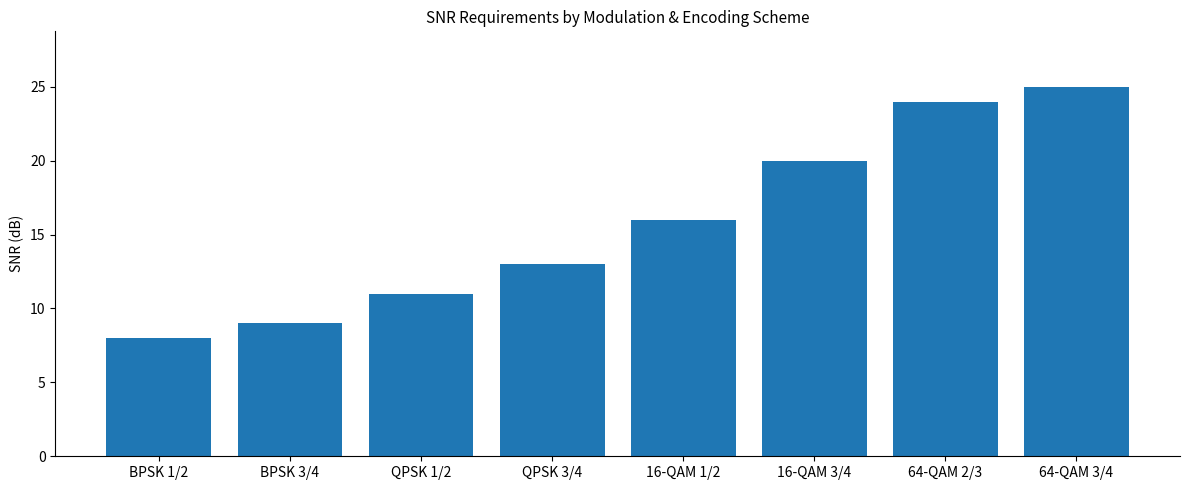

The chart shows a value of 20 at 16-QAM 3/4. True or false?

True